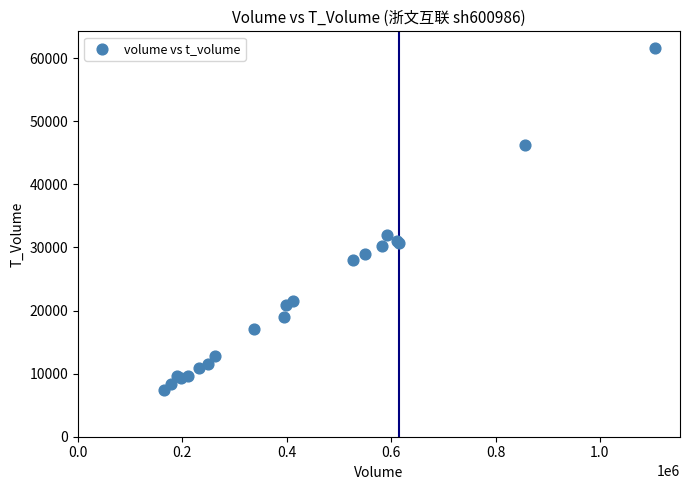

What Y value in the scatter plot is closest to 34509?

32001